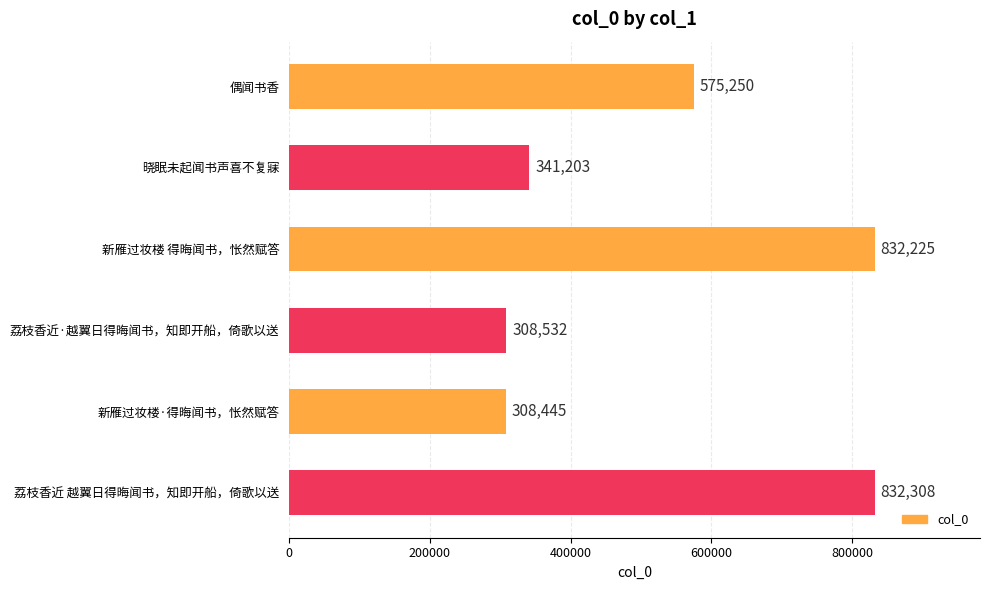

The chart shows a value of 341203 at 晓眠未起闻书声喜不复寐. True or false?

True